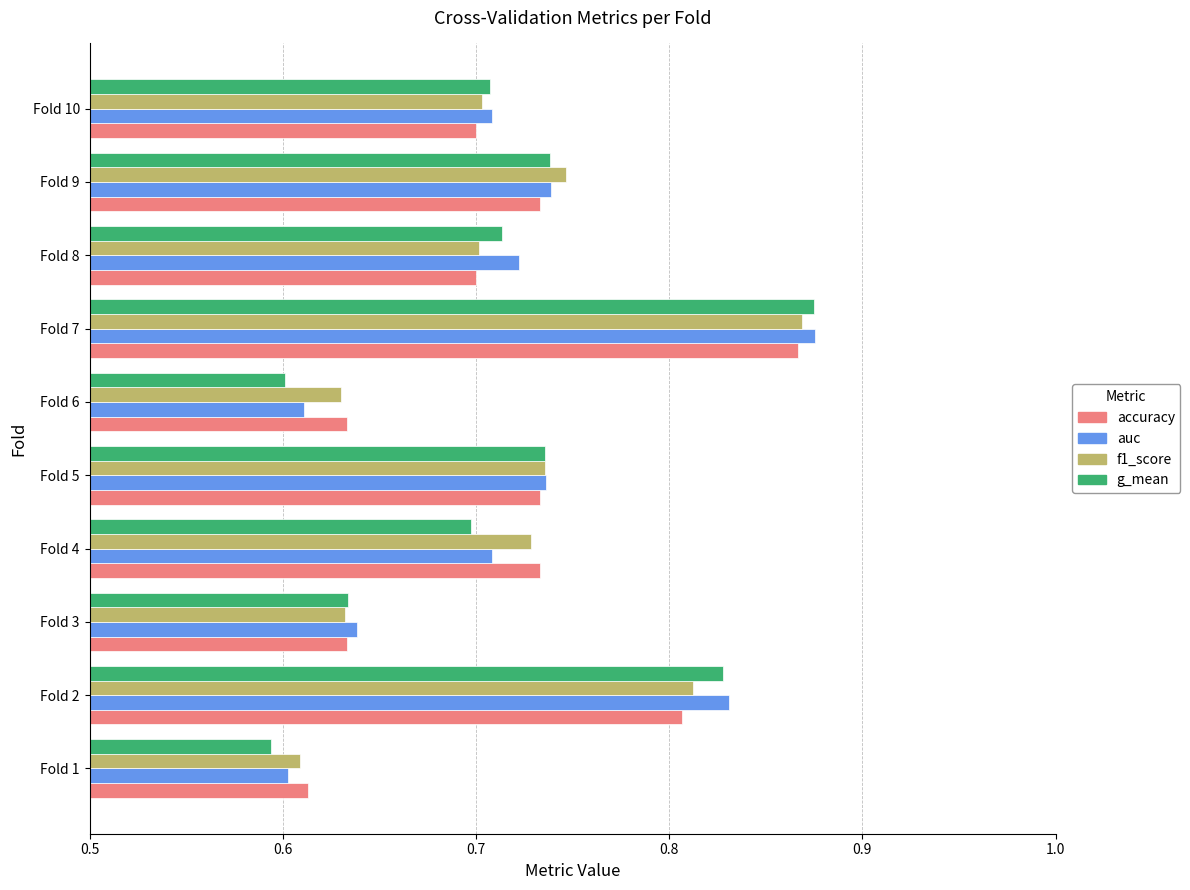

Where is g_mean nearest to the value 0?

Fold 1